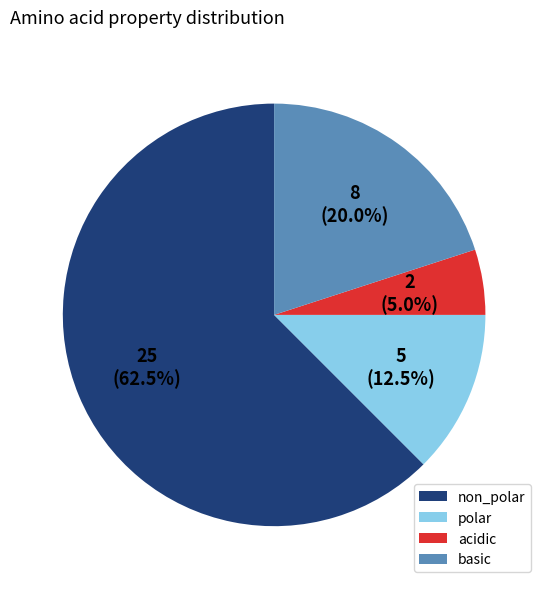

Is it true that non_polar is 70% of the pie?

False